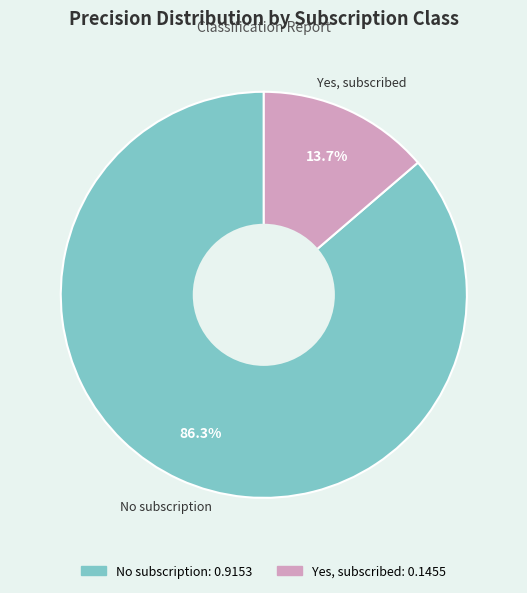

Does any single category account for the majority?

Yes